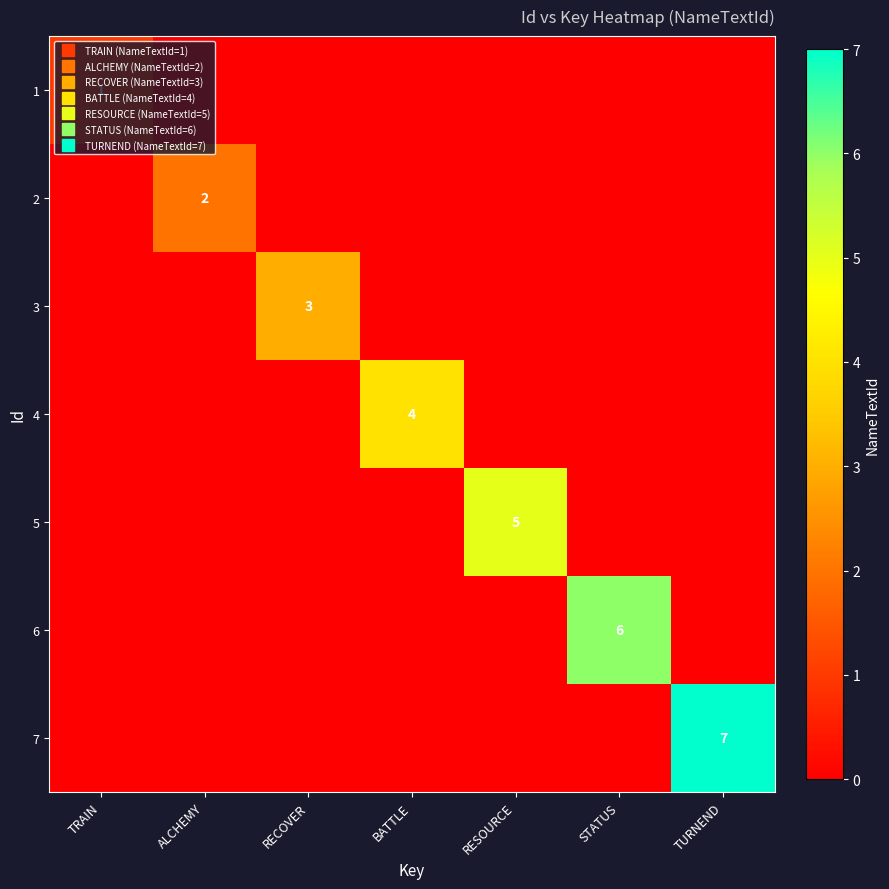

Rank the series at STATUS from lowest to highest value.

1, 2, 3, 4, 5, 7, 6